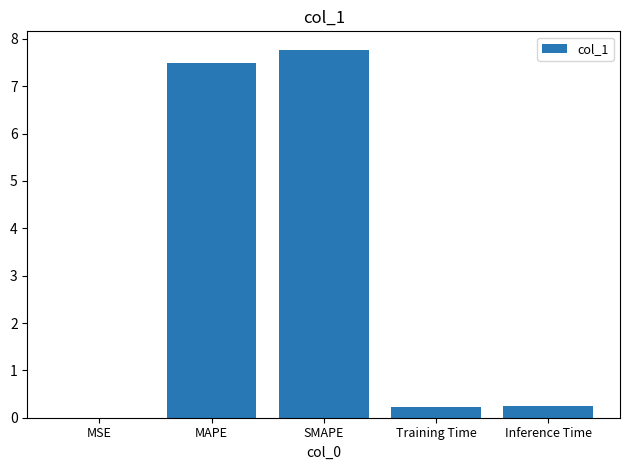

What is the greatest value displayed?

7.8